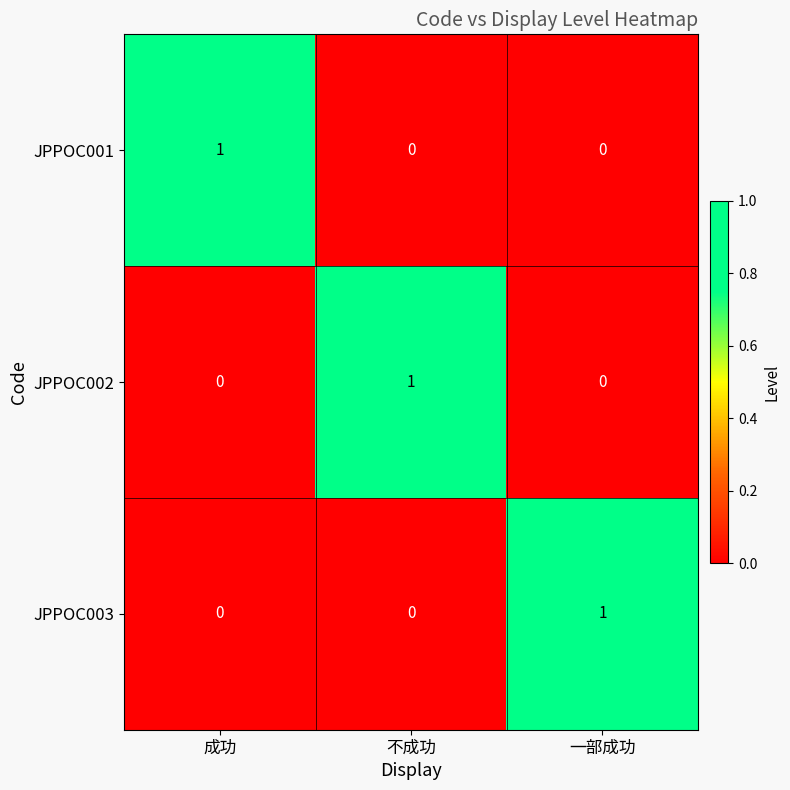

At how many categories does at least one series exceed 0?

3